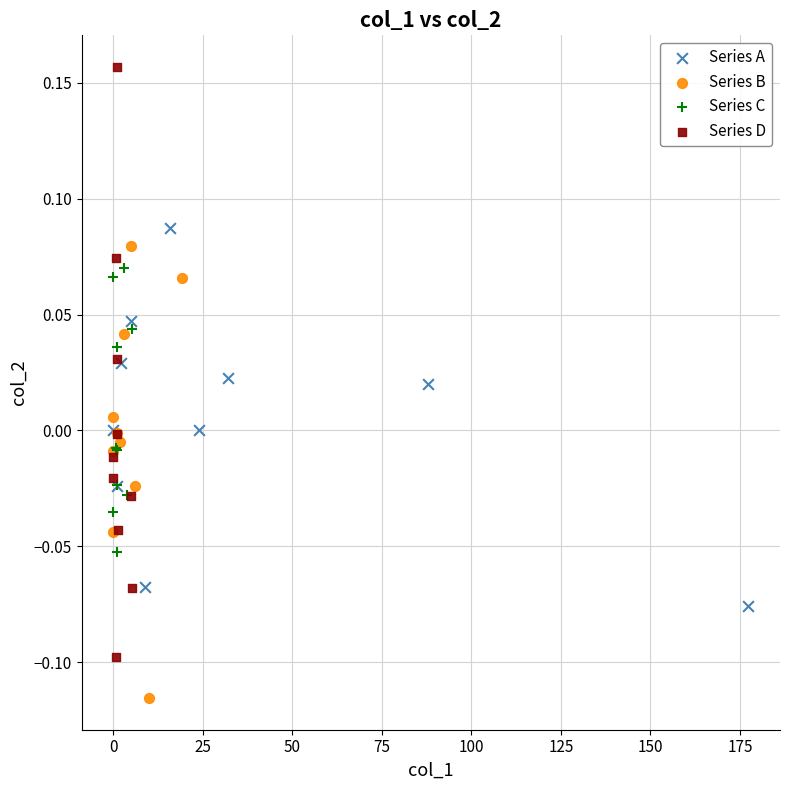

Which series has the largest Y range (max minus min)?

Series D